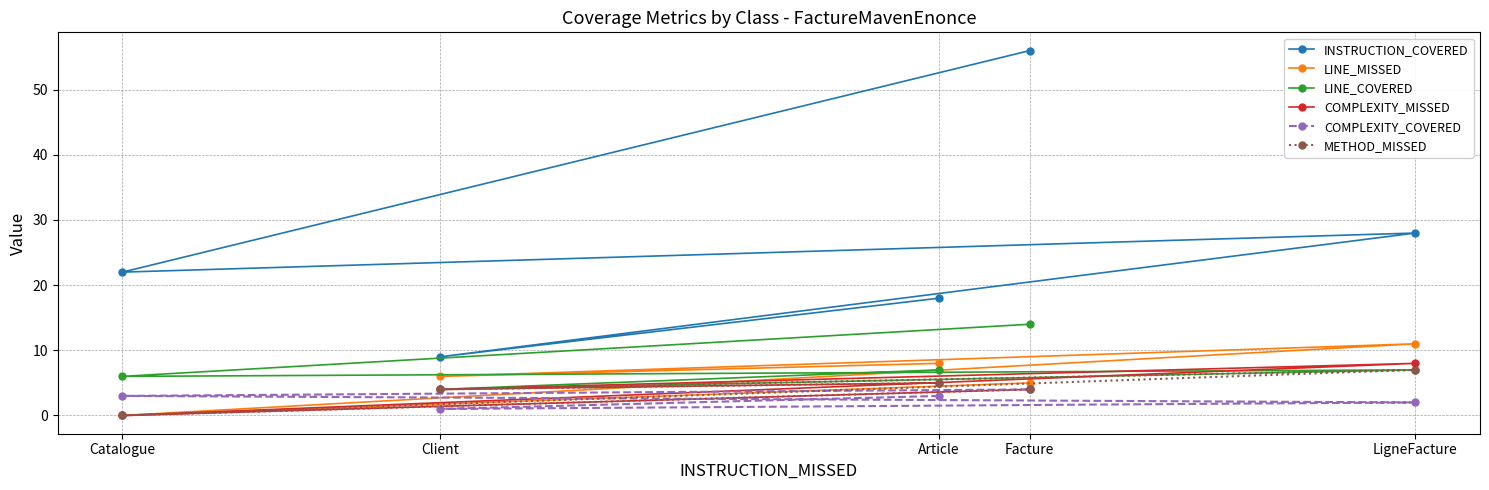

Between which two adjacent categories do COMPLEXITY_MISSED and COMPLEXITY_COVERED first intersect?

LigneFacture and Catalogue